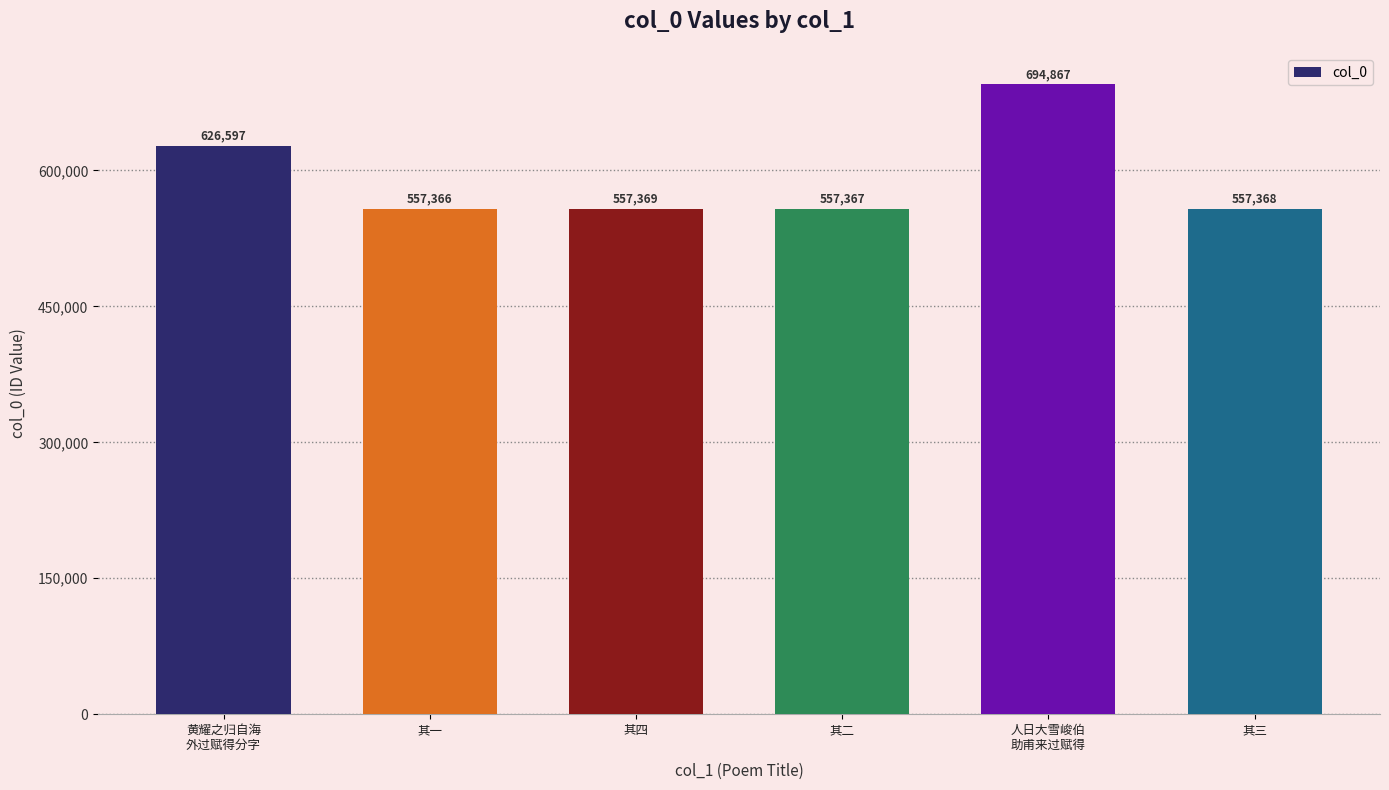

True or false: the data shows 329411 at 黄耀之归自海
外过赋得分字.

False